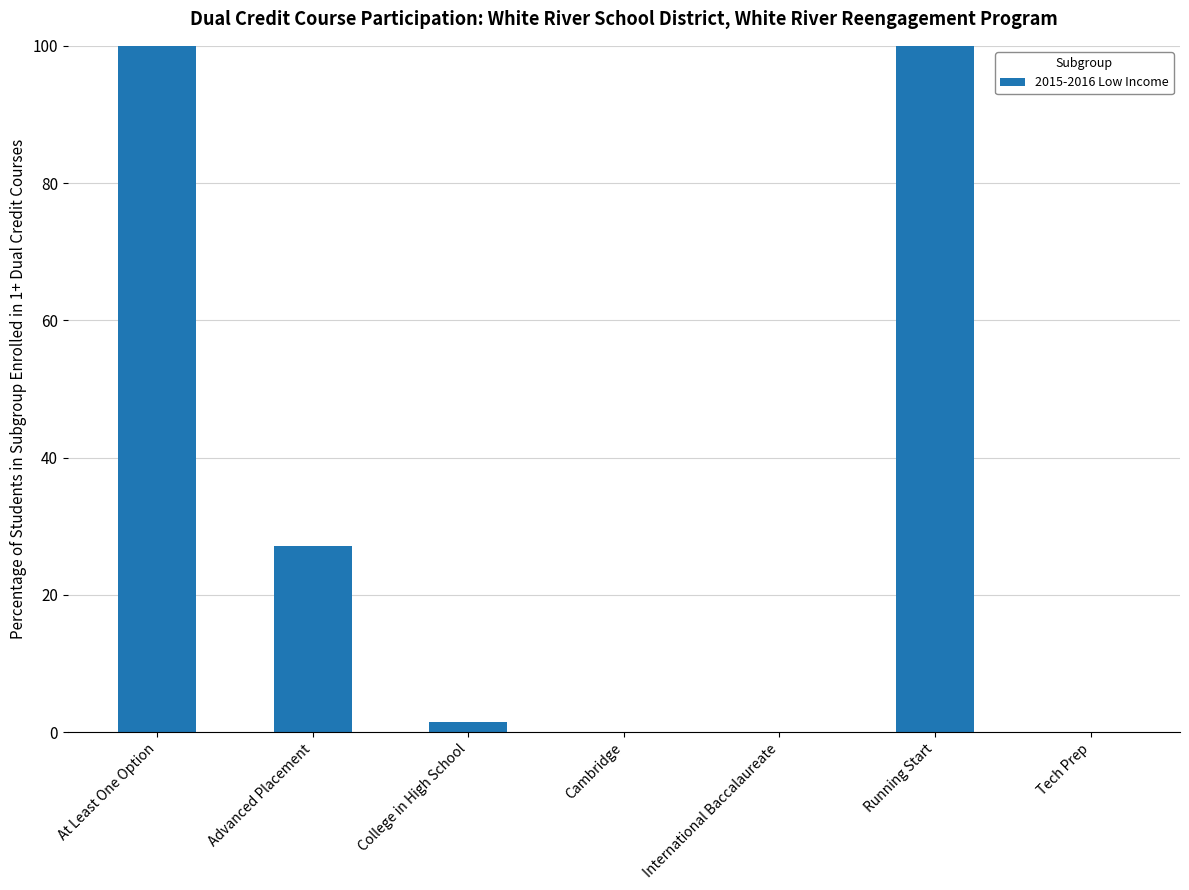

What is the change in value from Running Start to Tech Prep?

-100.0